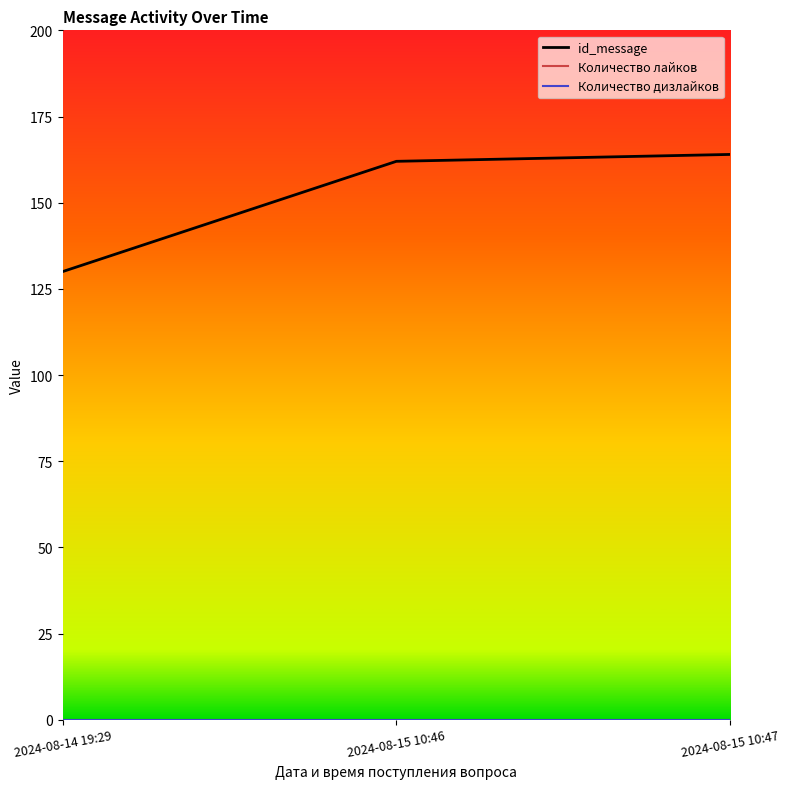

At which category is the sum across all series the highest?

2024-08-15 10:47